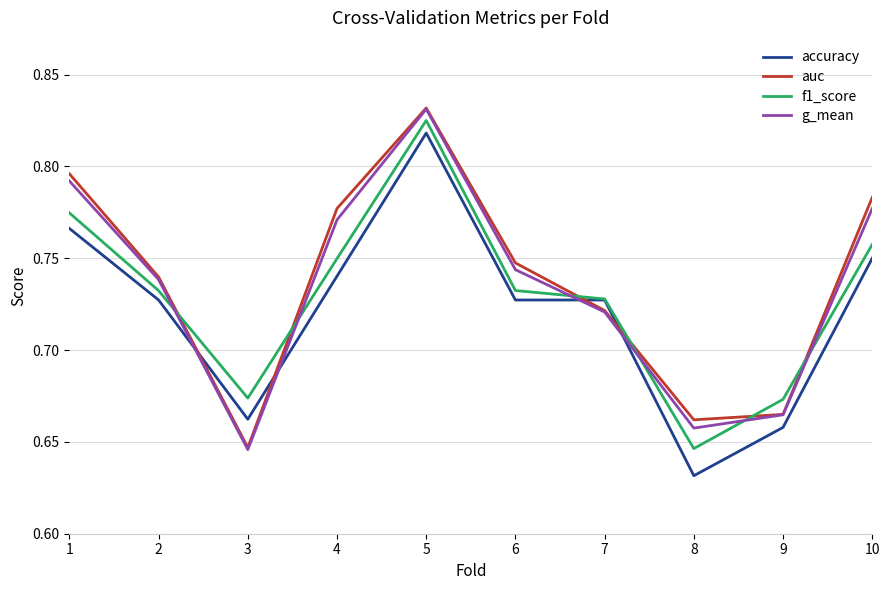

Rank the categories by g_mean value from highest to lowest.

5, 1, 10, 4, 6, 2, 7, 9, 8, 3